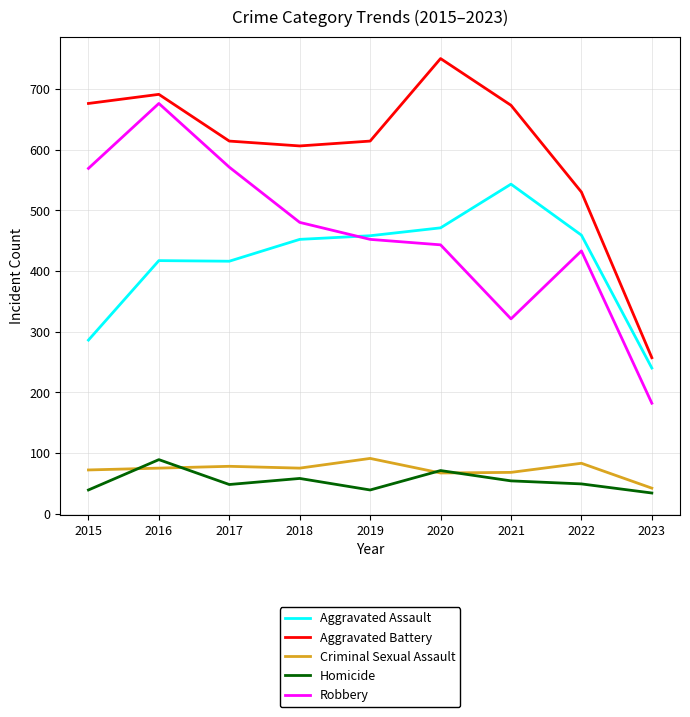

What is the spread (max minus min) of values at 2015?

637